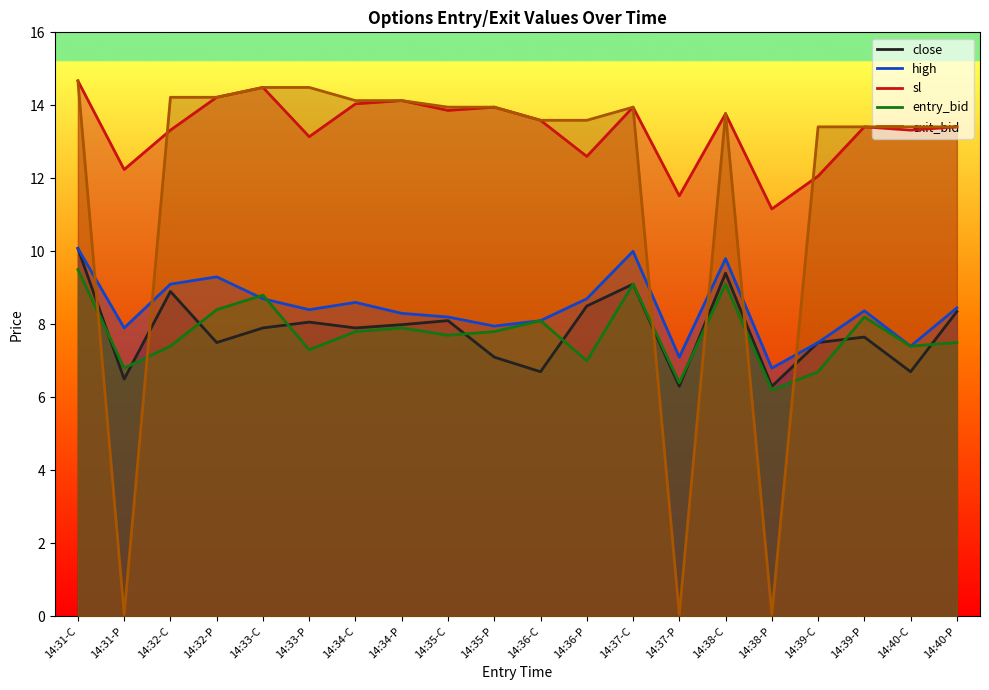

What is the difference between the entry_bid values at 14:32-P and 14:35-C?

0.7